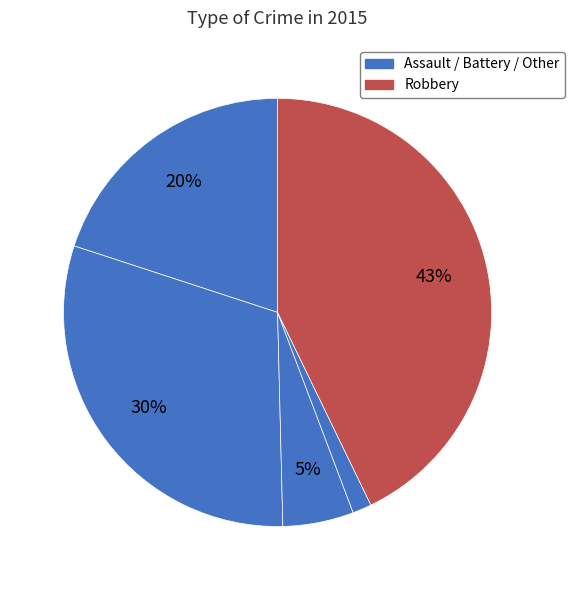

How many segments does this pie chart have?

5